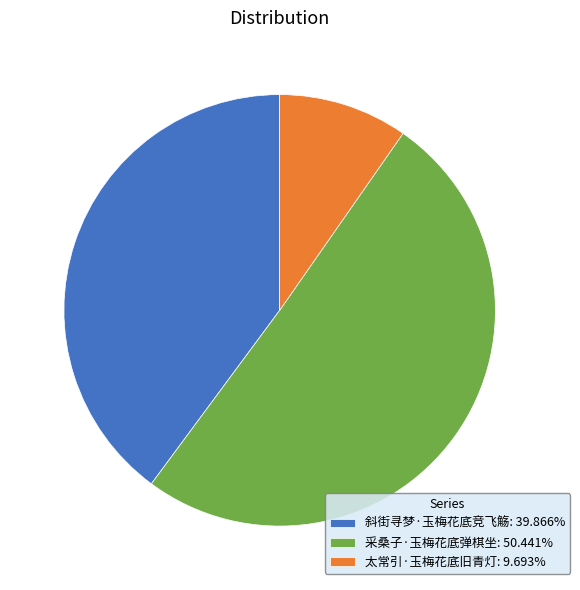

Approximately how many times larger is the value at 采桑子·玉梅花底弹棋坐: 50.441% compared to 太常引·玉梅花底旧青灯: 9.693%?

5.2